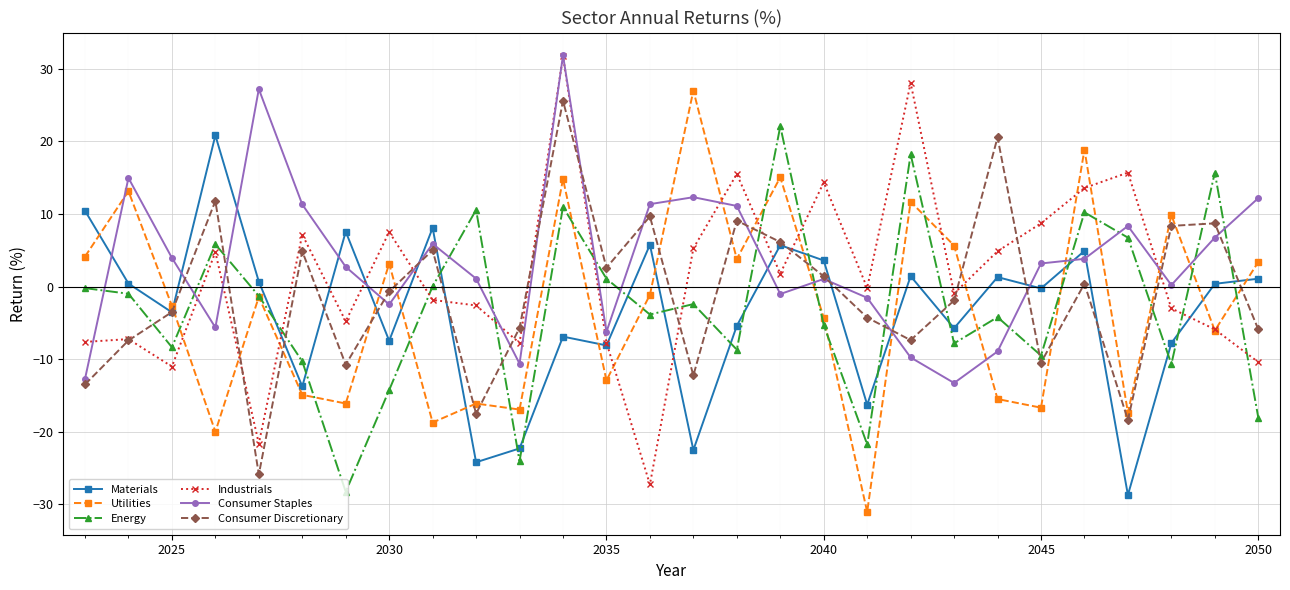

What is the value of the Utilities point at the 5th from the left?

-1.4